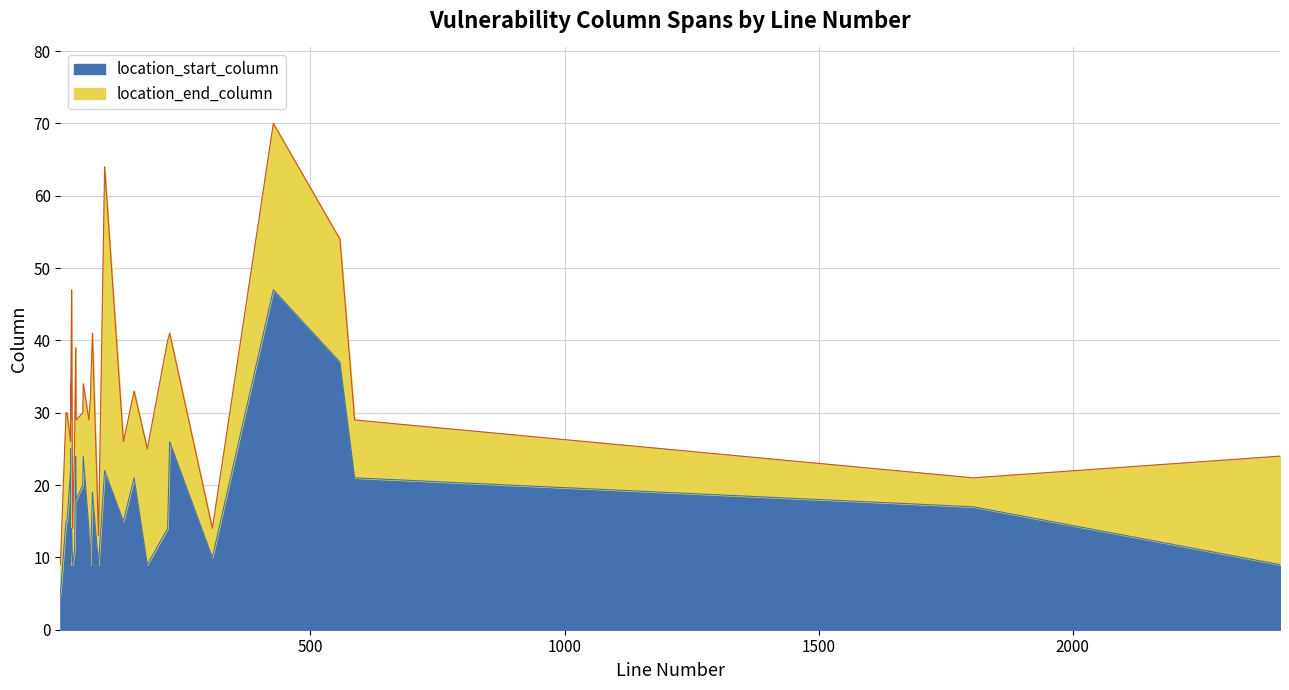

Rank the categories by location_end_column value from highest to lowest.

427, 95, 558, 30, 71, 223, 219, 38, 28, 53, 153, 67, 52, 21, 19, 28, 64, 39, 587, 39, 132, 28, 36, 179, 2408, 1804, 32, 307, 83, 8